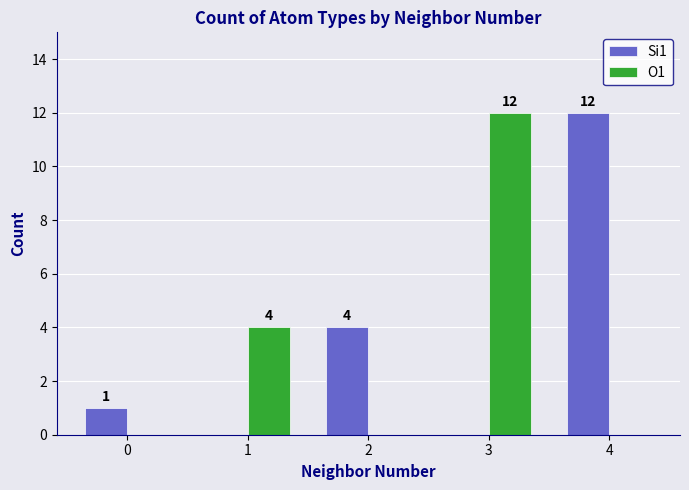

What is the total value across all series at 3?

12